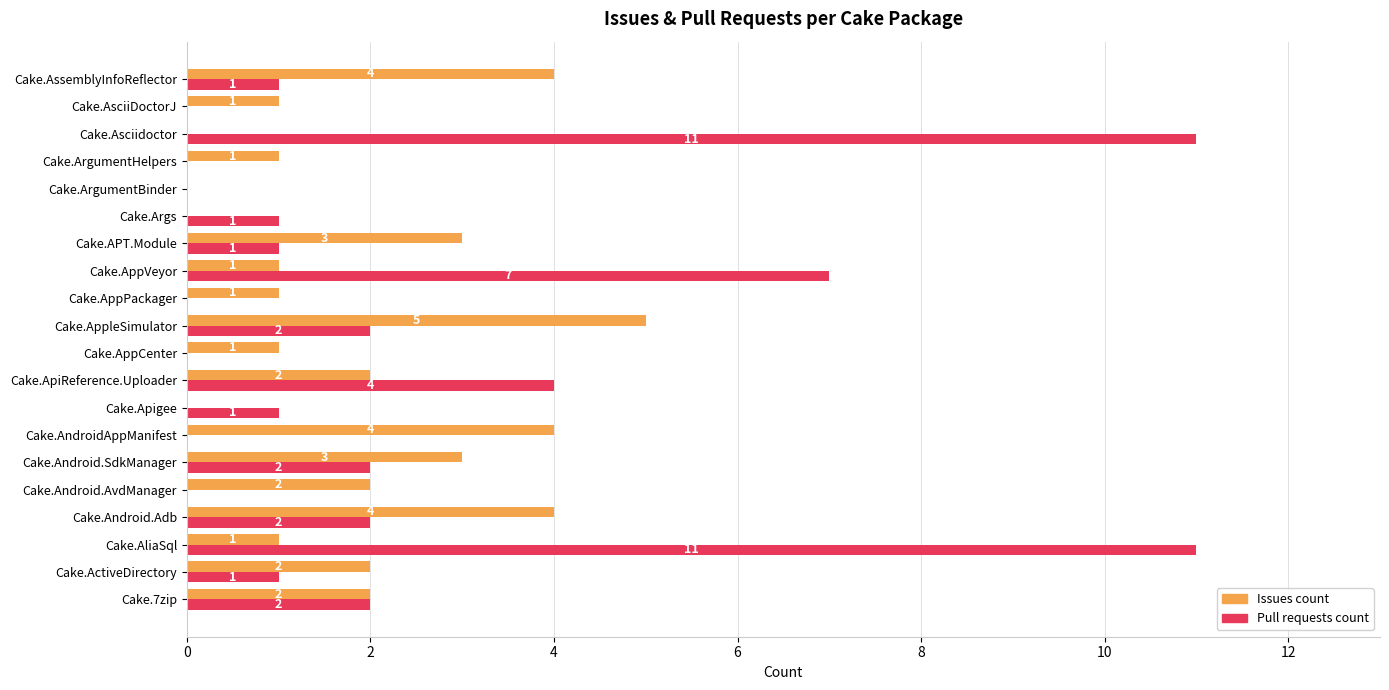

Count the number of data series in this chart.

2